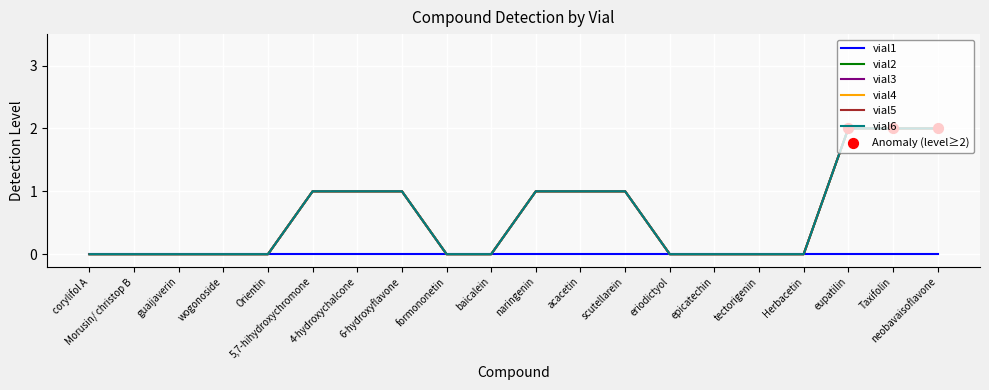

Does the chart have visible grid lines?

Yes